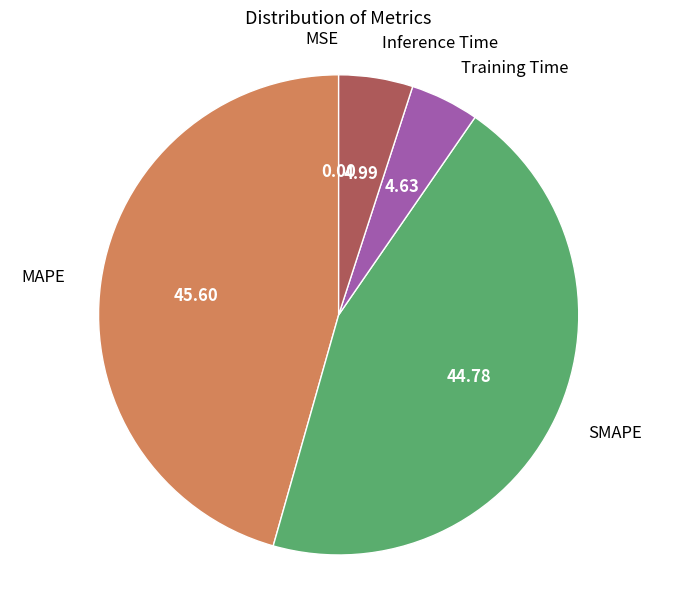

Is there any slice that represents more than half of the pie?

No